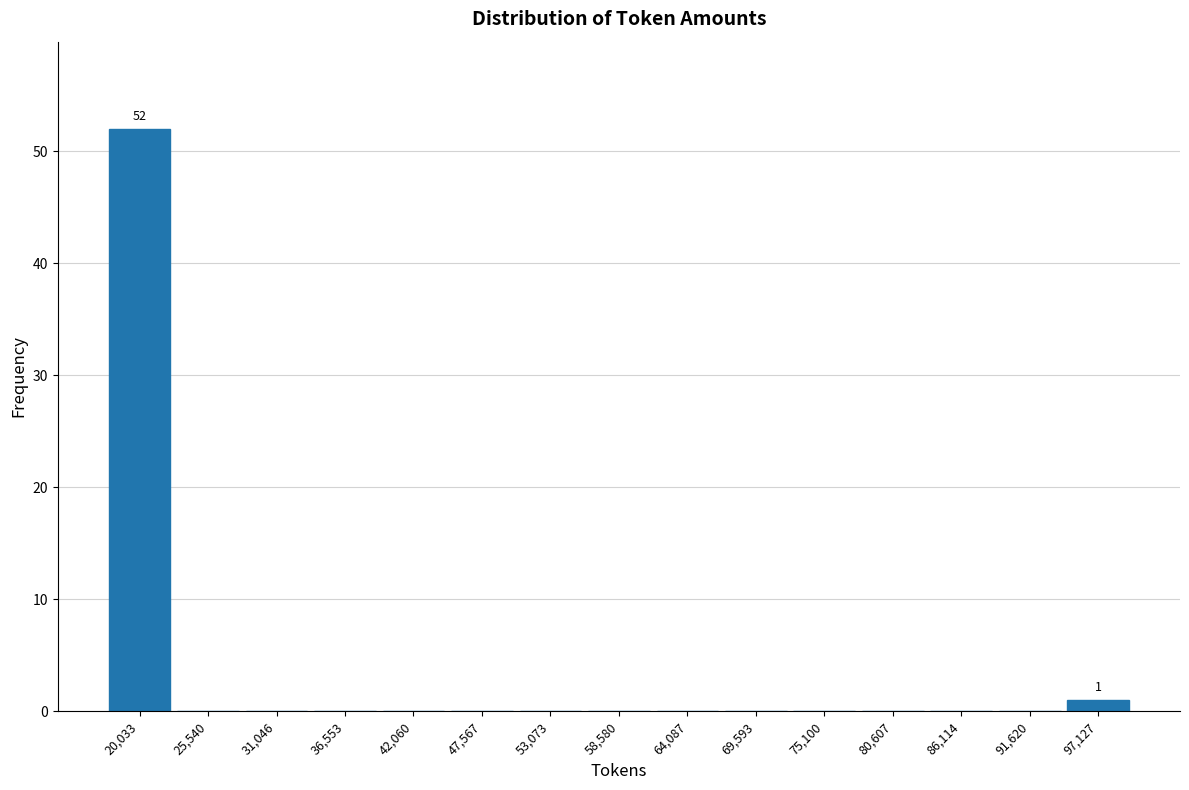

Over which range of the x-axis is the bar tallest?

17000 to 23000